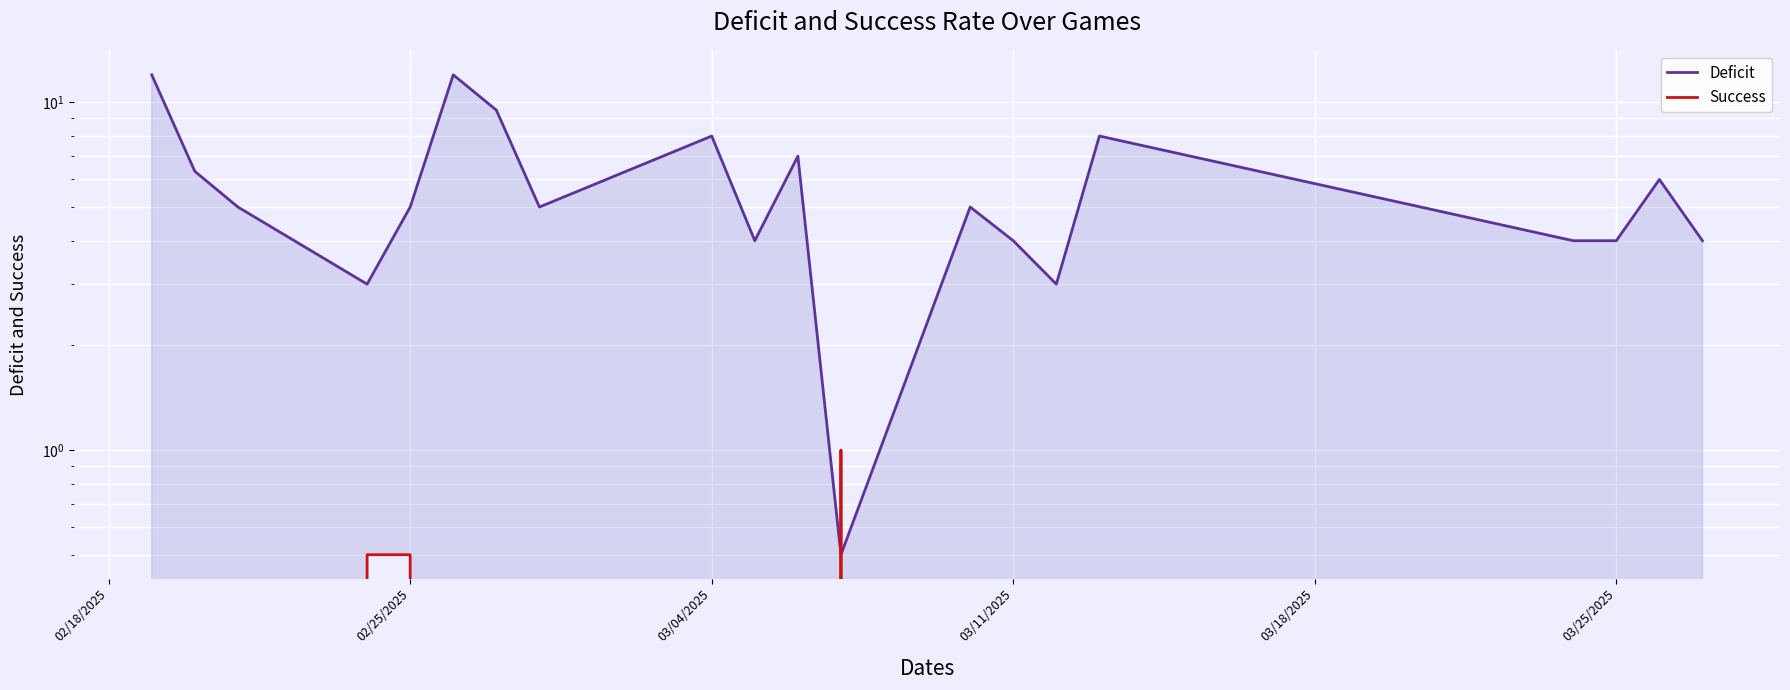

The value of Deficit at 11 is 0.3. True or false?

False